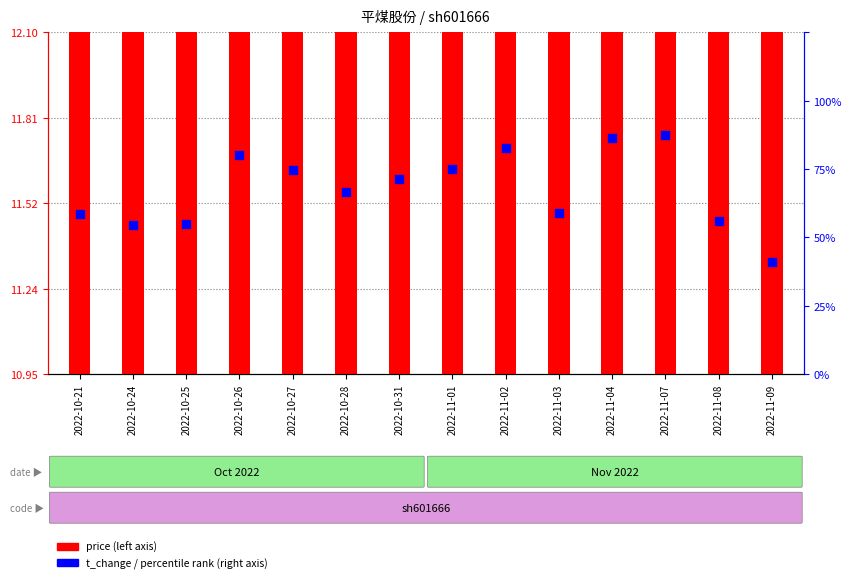

What is the total value across all series at 2022-10-28?

12.9